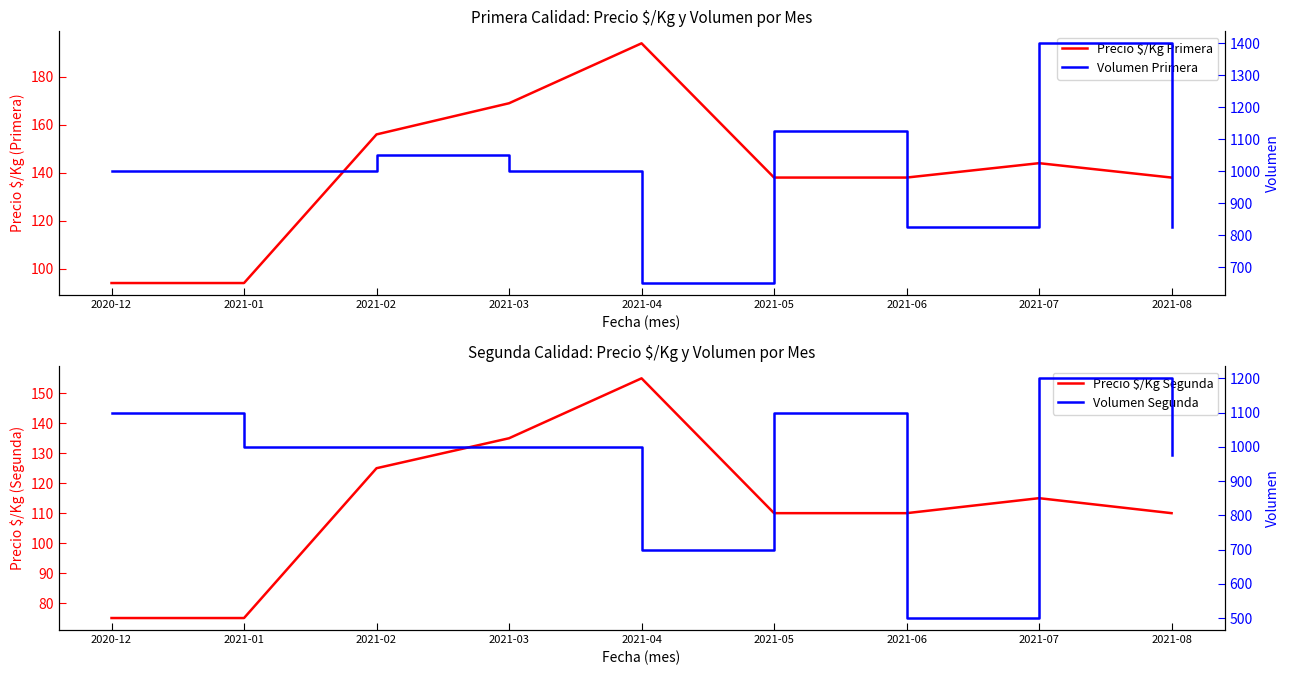

Which label corresponds to the largest value in the chart?

2021-07